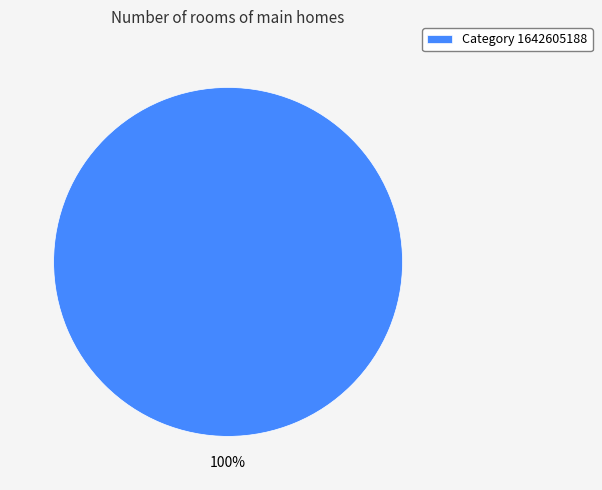

Count the number of slices in the pie.

1